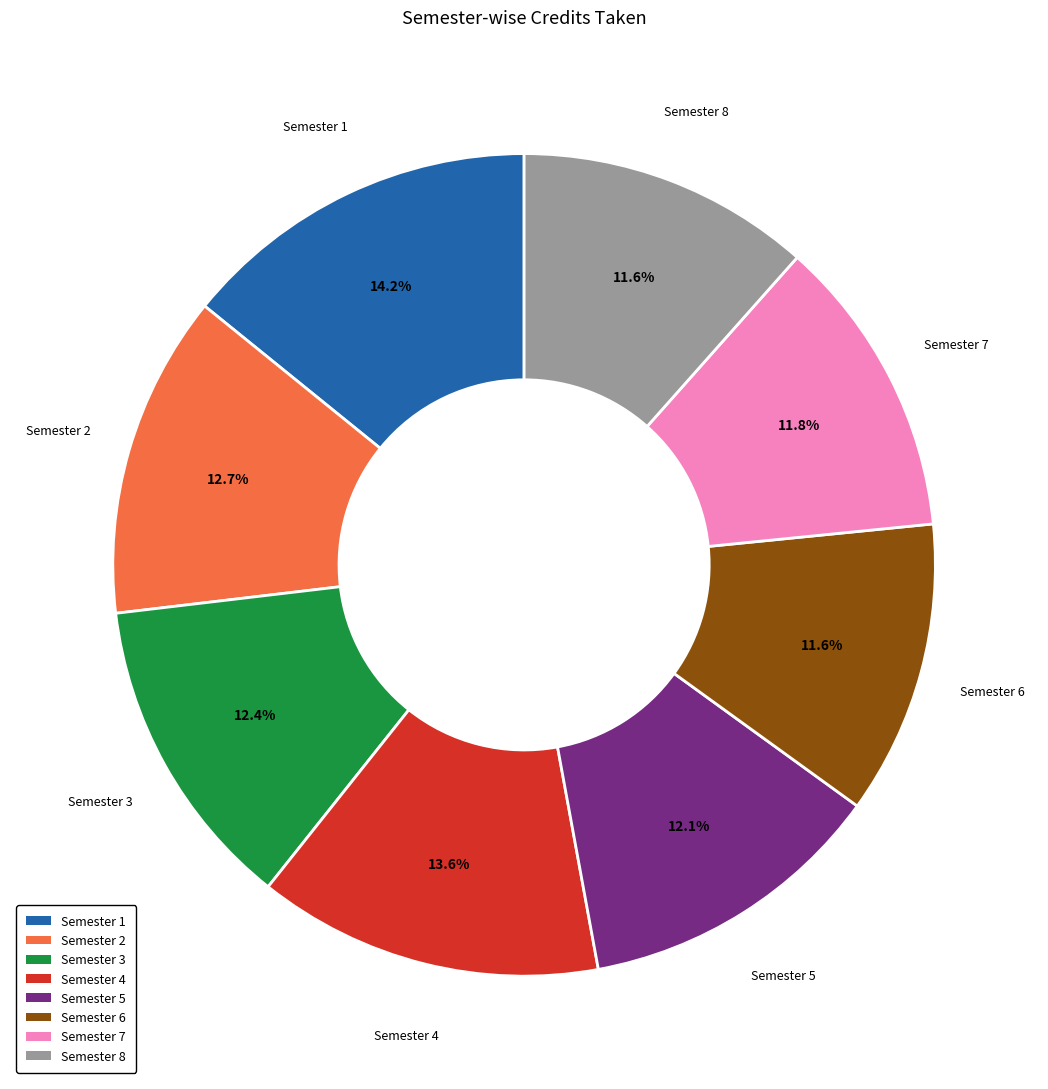

How many slices are in this pie chart?

8